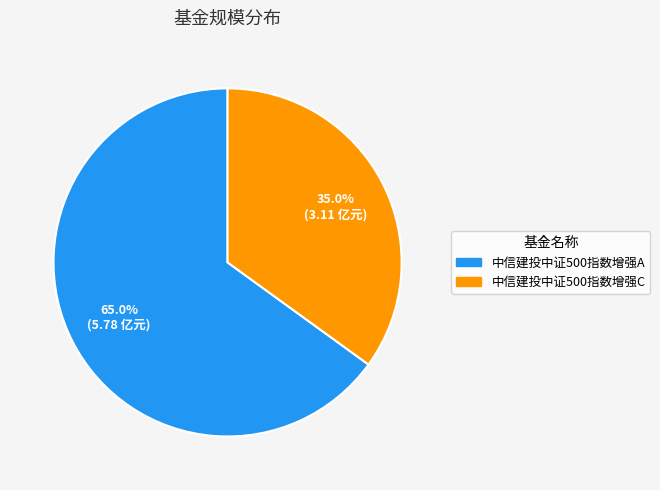

To the nearest percent, what percentage of the pie is 中信建投中证500指数增强C?

35%